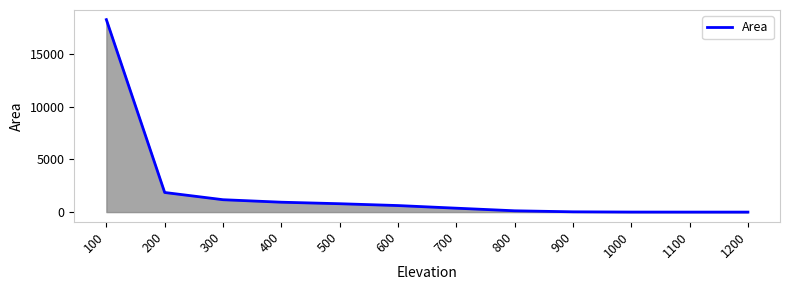

True or false: the data shows 125.1 at 800.

True